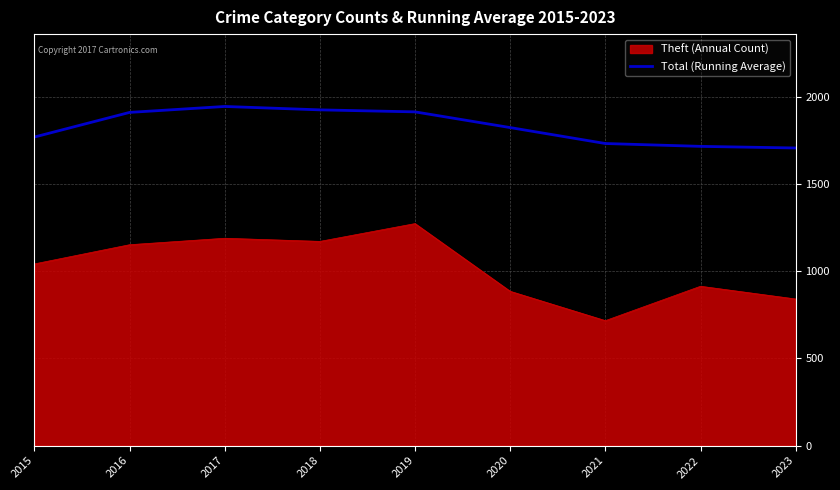

Rank the series at 2019 from highest to lowest value.

Total (Running Average), Theft (Annual Count)